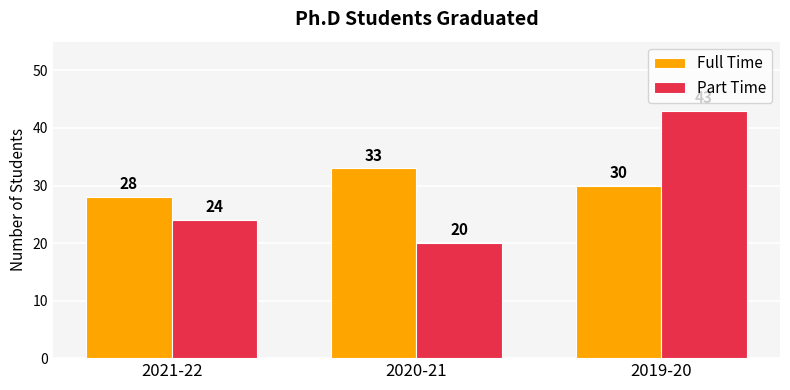

Which series changed the most between 2021-22 and 2019-20?

Part Time